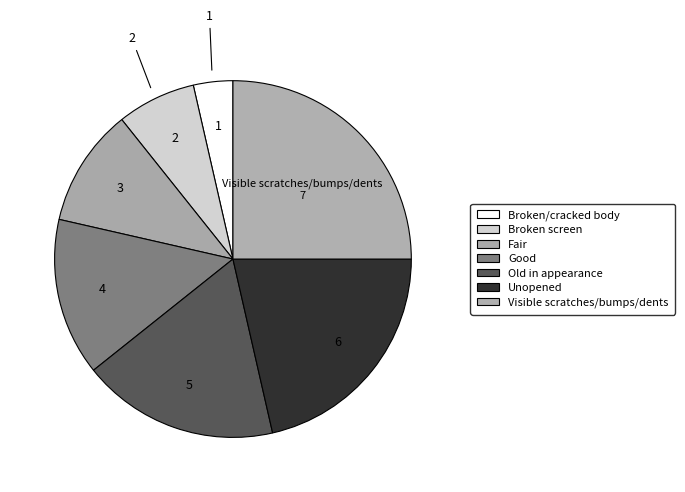

Count the number of slices in the pie.

7